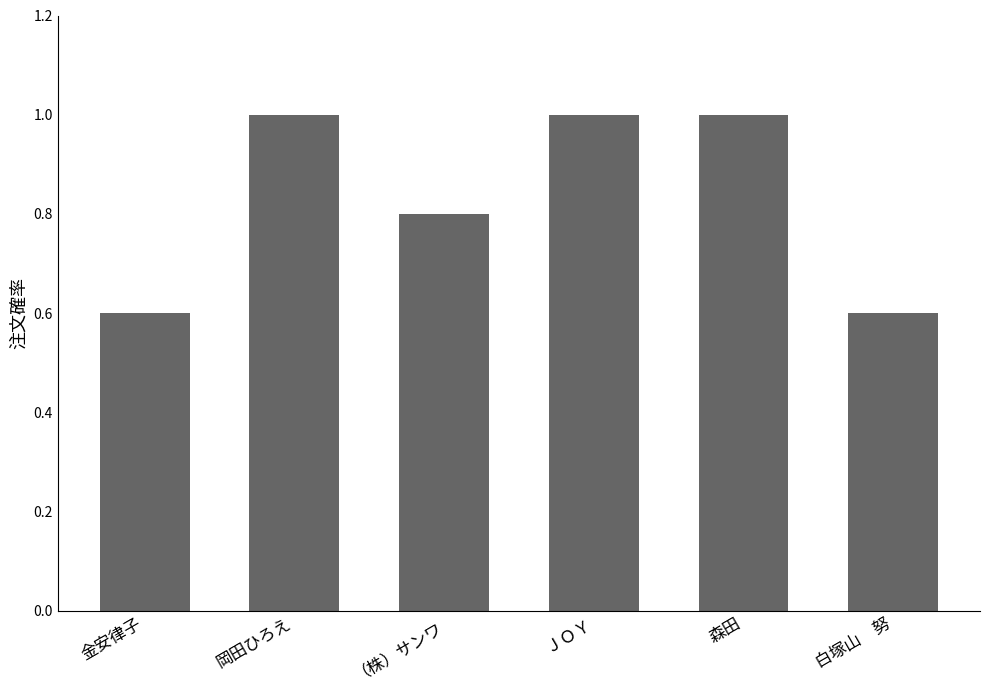

What is the smallest value displayed?

0.6